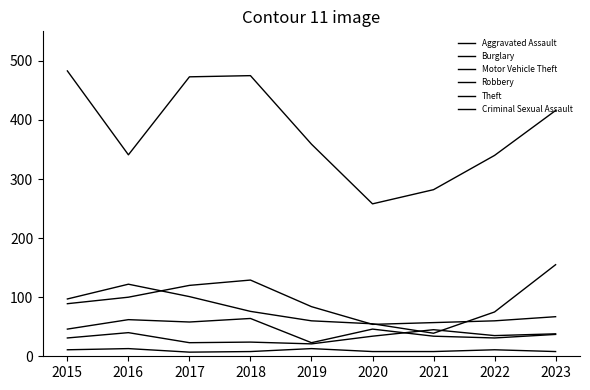

Does the chart display data point markers on the line(s)?

No